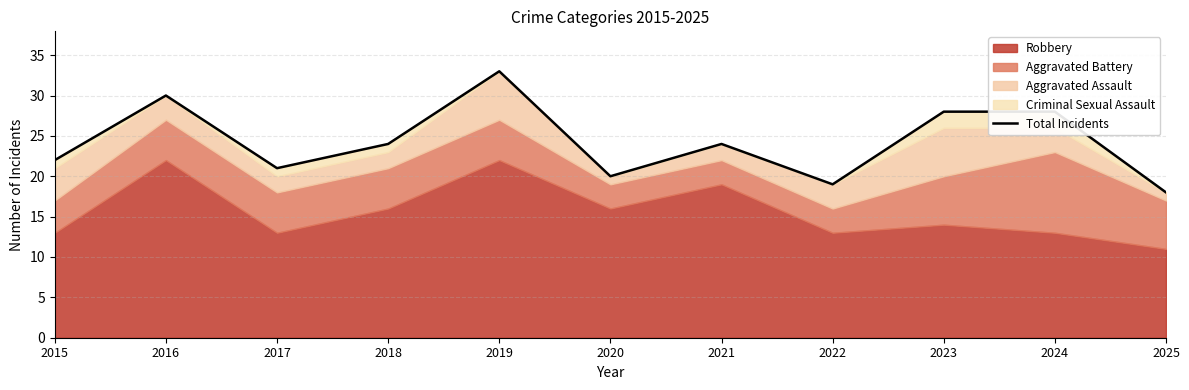

What is the approximate value at 2021?

24